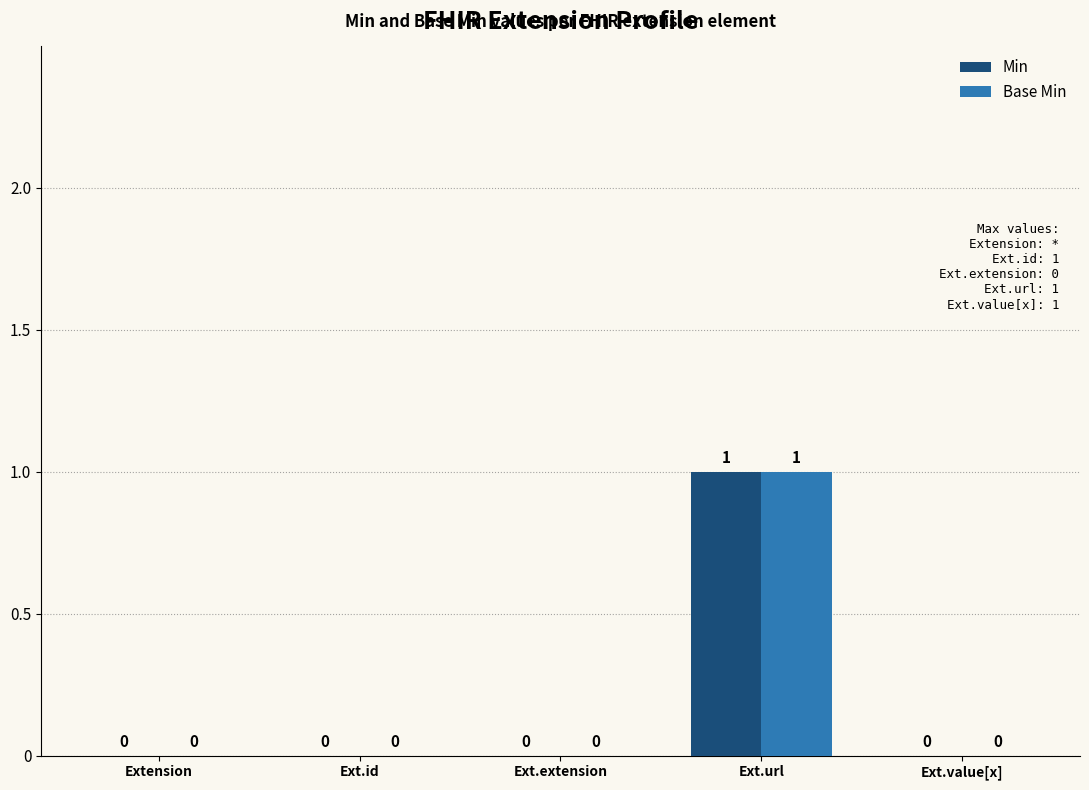

Which category has the highest value in the Min series?

Ext.url